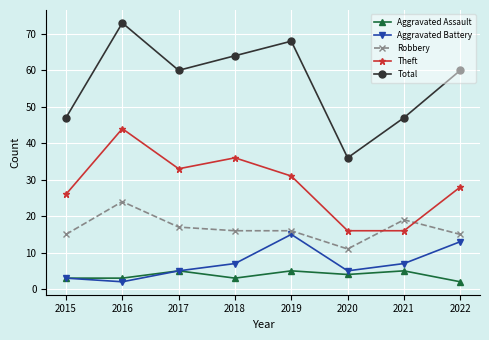

Rank the series at 2016 from highest to lowest value.

Total, Theft, Robbery, Aggravated Assault, Aggravated Battery